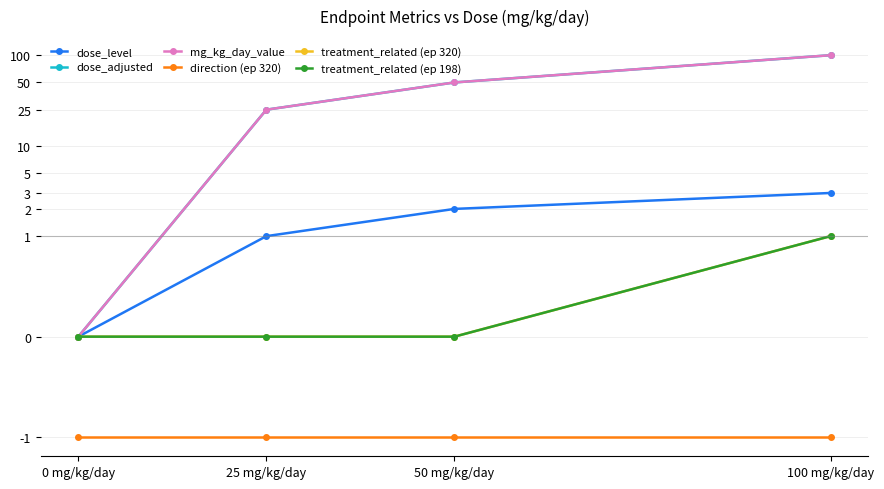

Which series changed the most between 25 mg/kg/day and 100 mg/kg/day?

dose_adjusted